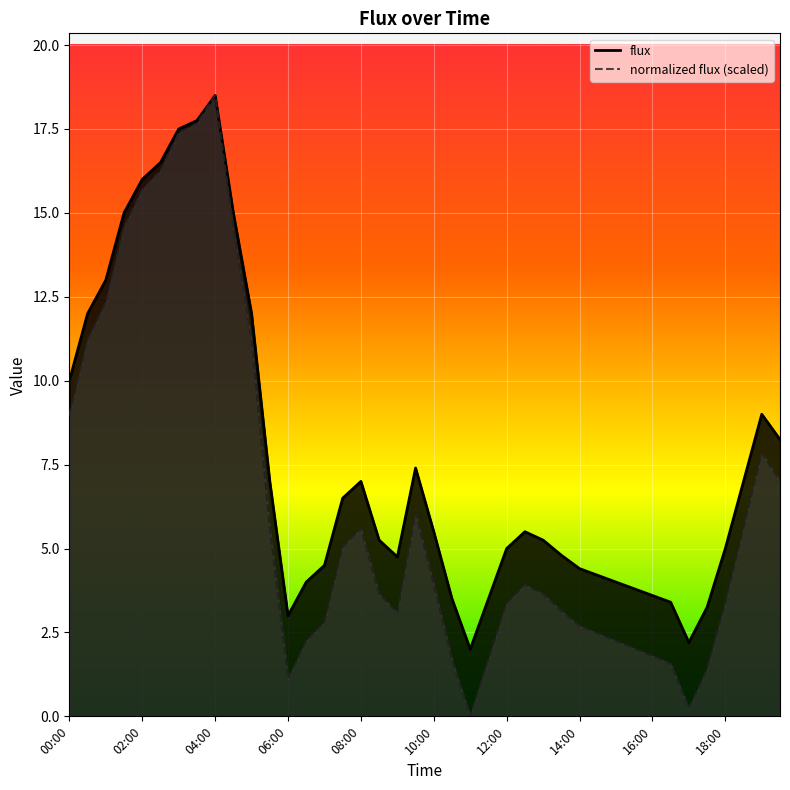

What is the sum of the flux values at 05:00 and 19:00?

21.0